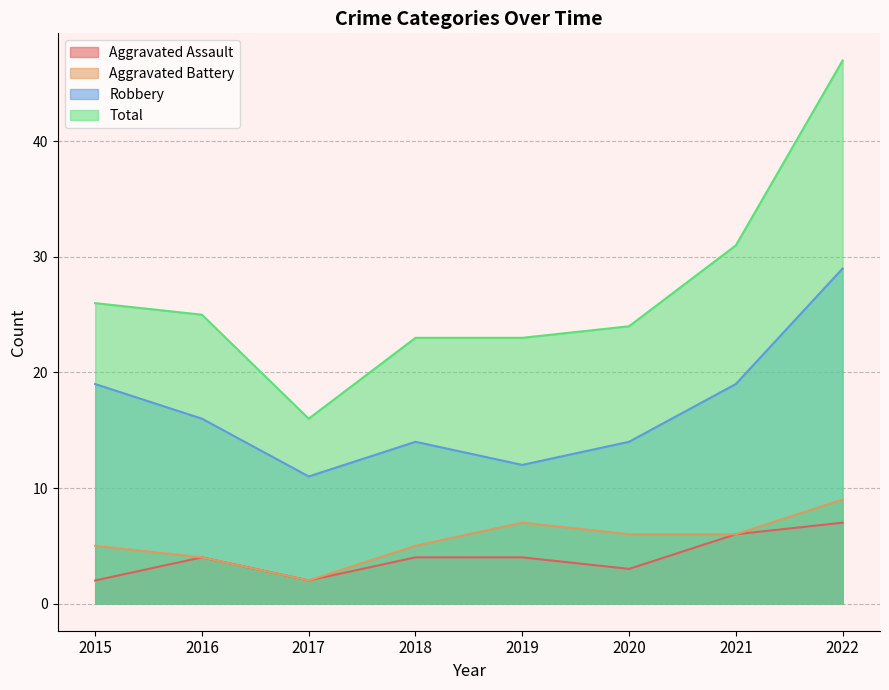

Which series has the largest total across all categories?

Total